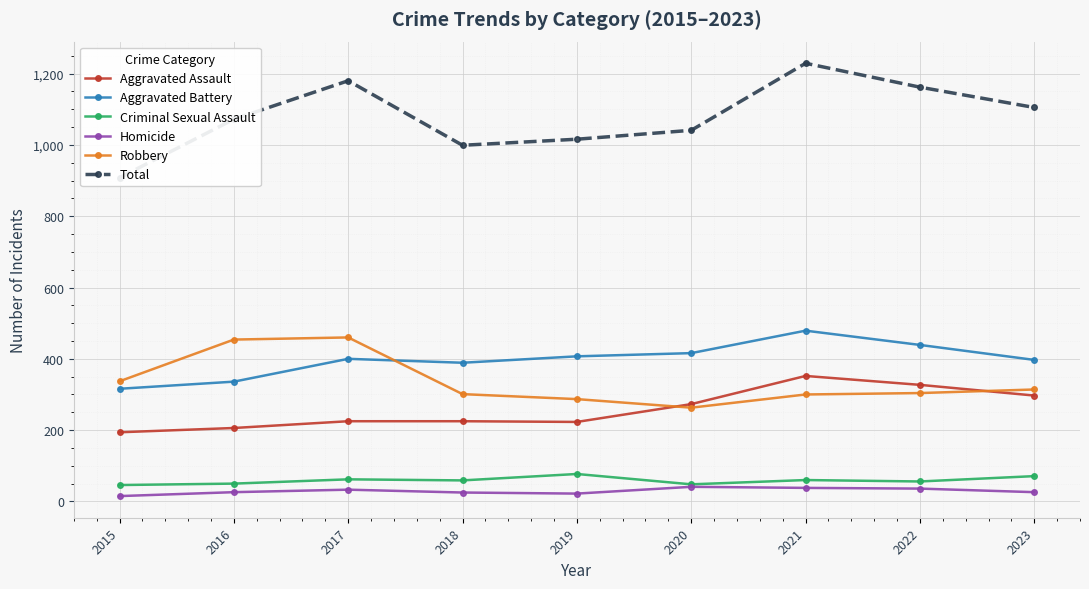

At 2023, list the series in order from largest to smallest.

Total, Aggravated Battery, Robbery, Aggravated Assault, Criminal Sexual Assault, Homicide